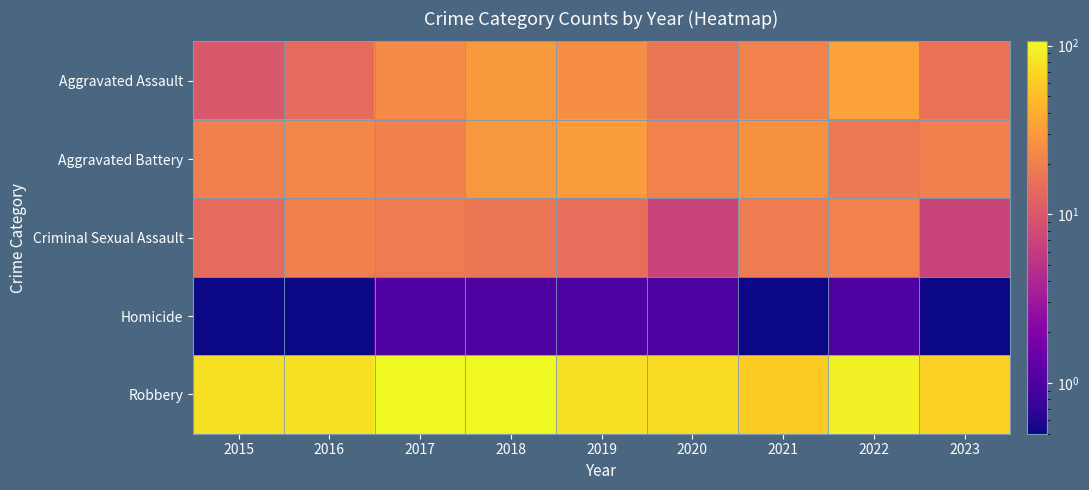

Reading left to right, list all the values displayed in this chart.

Aggravated Assault: 2015=10.0	2016=14.0	2017=24.0	2018=30.0	2019=26.0	2020=17.0	2021=21.0	2022=34.0	2023=16.0
Aggravated Battery: 2015=20.0	2016=23.0	2017=20.0	2018=29.0	2019=31.0	2020=21.0	2021=27.0	2022=18.0	2023=20.0
Criminal Sexual Assault: 2015=14.0	2016=20.0	2017=19.0	2018=17.0	2019=15.0	2020=7.0	2021=19.0	2022=21.0	2023=7.0
Homicide: 2015=0.5	2016=0.5	2017=1.0	2018=1.0	2019=1.0	2020=1.0	2021=0.5	2022=1.0	2023=0.5
Robbery: 2015=78.0	2016=76.0	2017=104.0	2018=106.0	2019=76.0	2020=74.0	2021=61.0	2022=97.0	2023=65.0